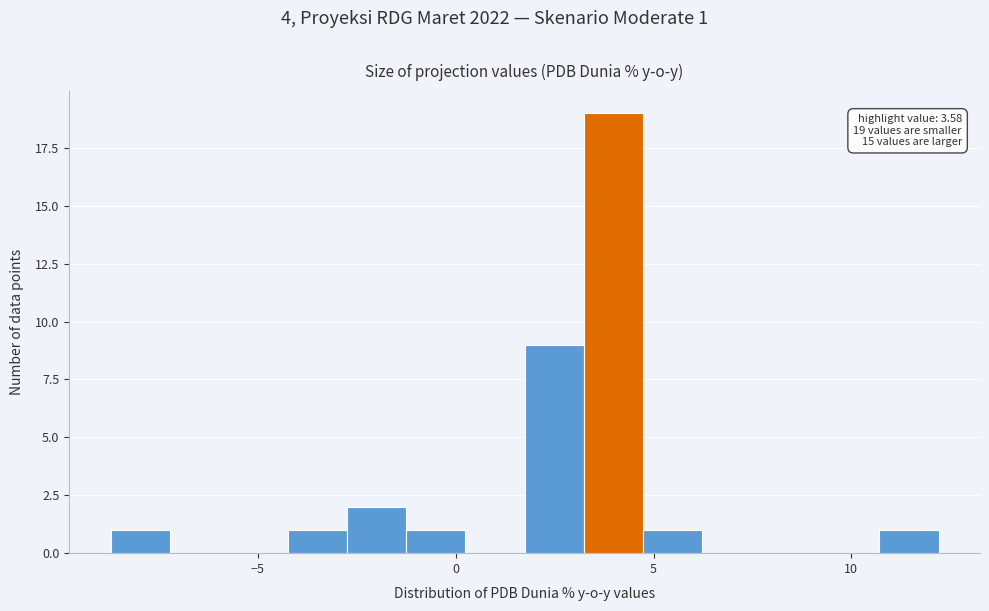

Around what value on the x-axis is the tallest bar? Give the approximate position of its centre, as read against the axis.

4.0